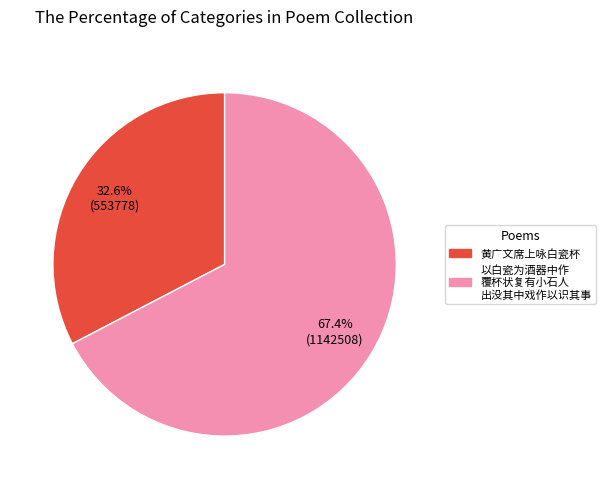

Is there any slice that represents more than half of the pie?

Yes